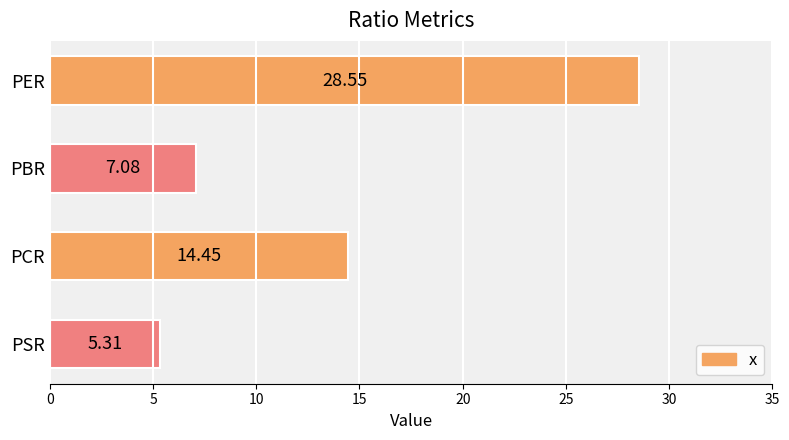

How many data points are less than 14?

2